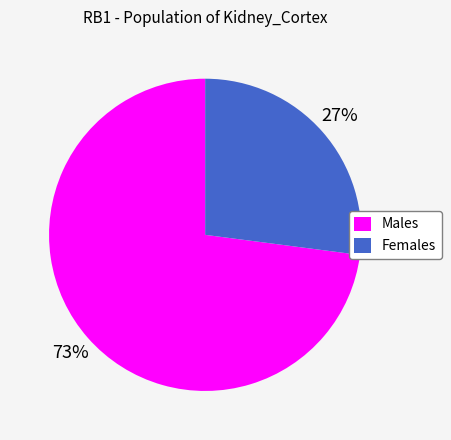

Count the number of slices in the pie.

2